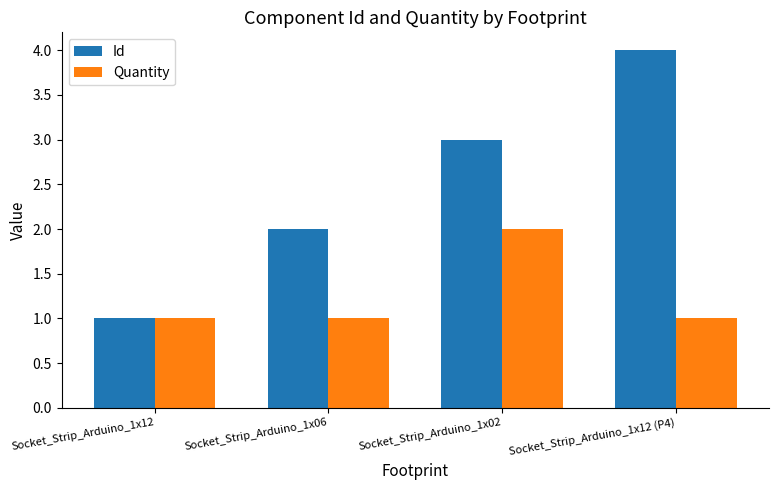

What is the value of the Quantity bar at the 4th from the left?

1